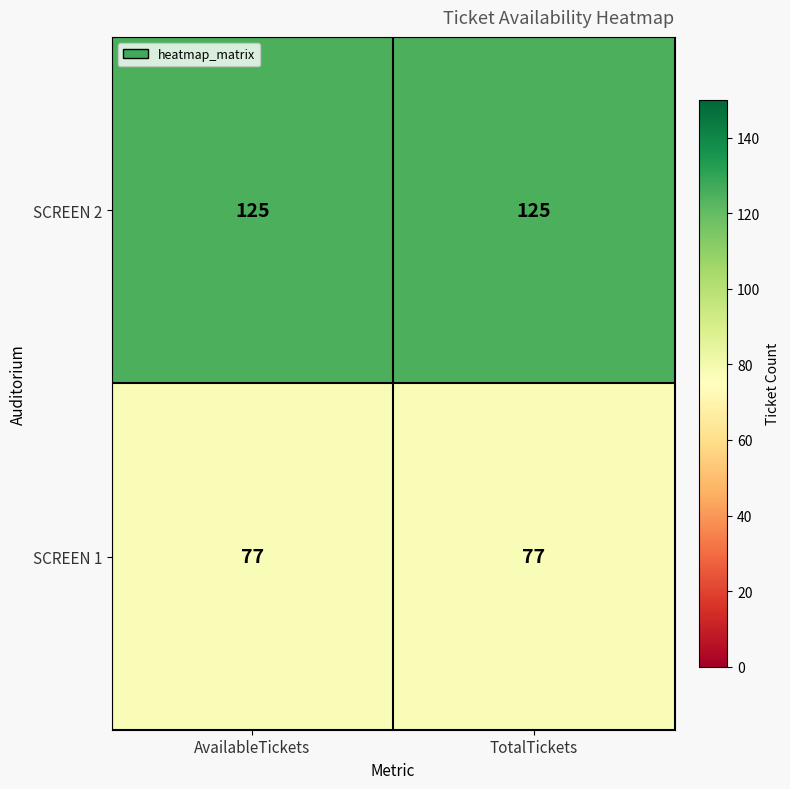

What is the minimum value shown in the chart?

77